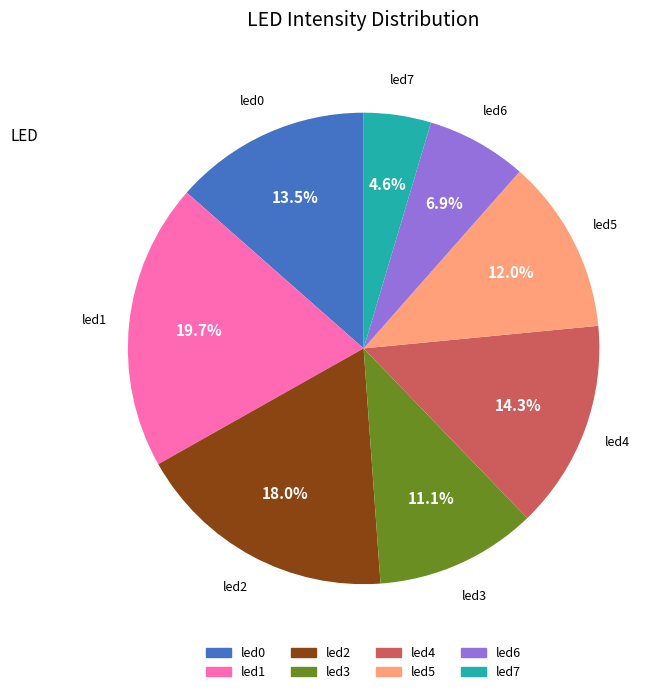

Do led1 and led6 together represent more than half of the pie?

No